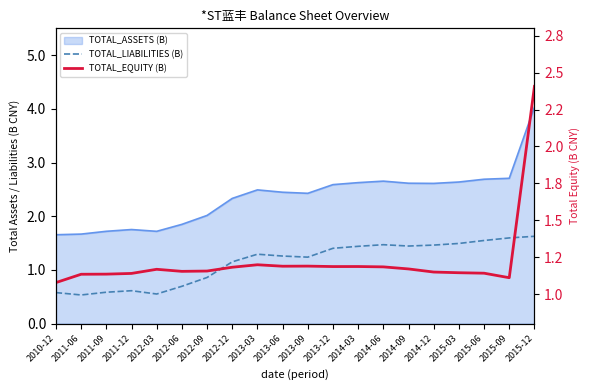

Does the chart display data point markers on the line(s)?

No